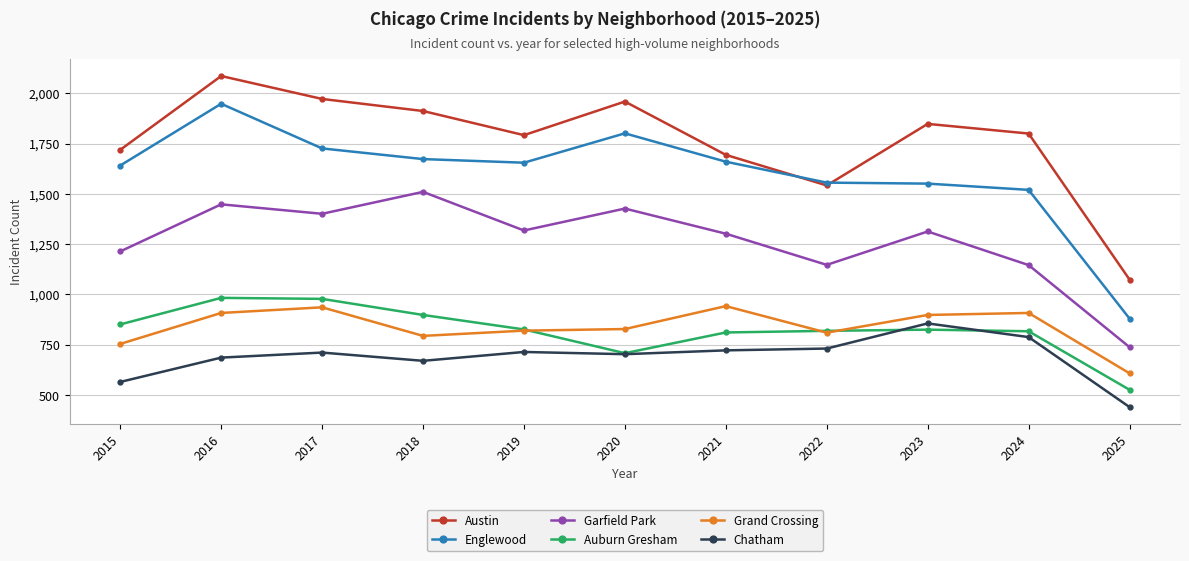

At which label does Englewood reach its peak?

2016